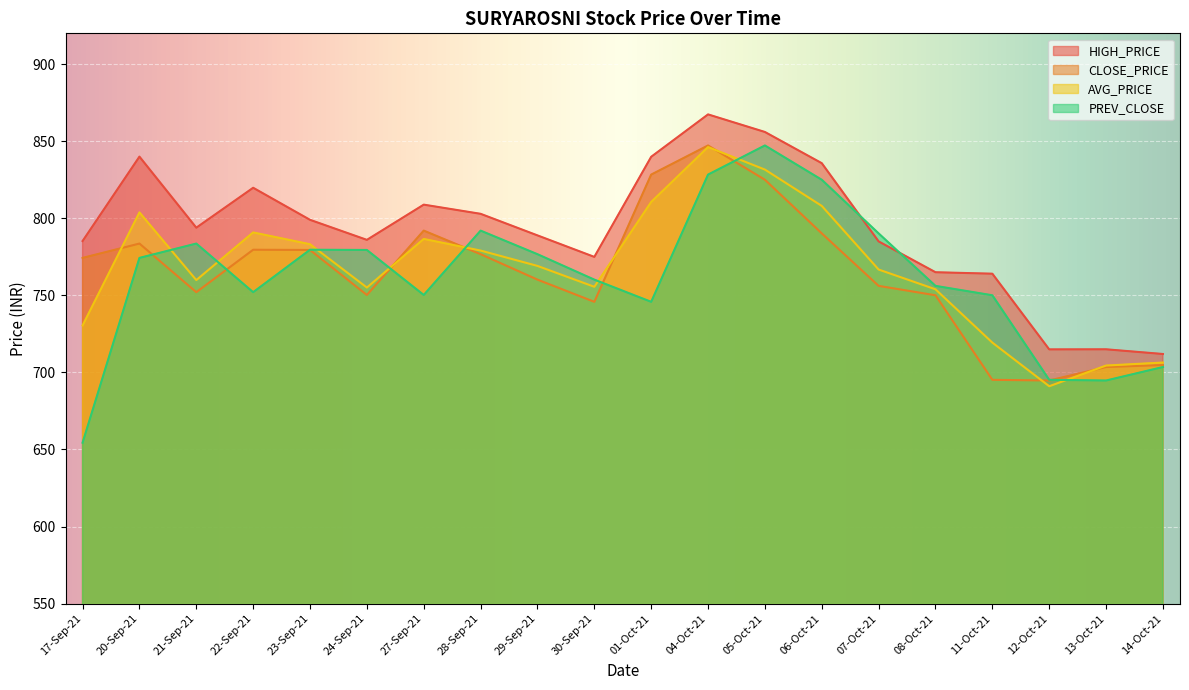

The AVG_PRICE series shows 188.8 at 17-Sep-21. True or false?

False